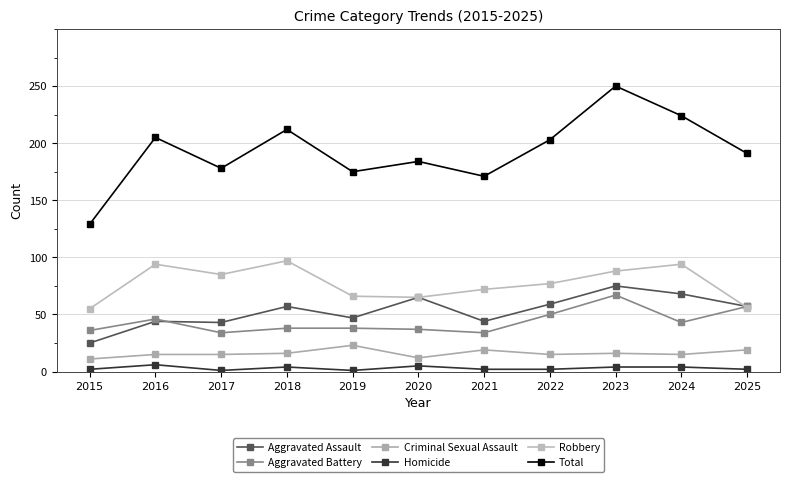

What is the difference between the second highest and minimum values in the Total series?

95